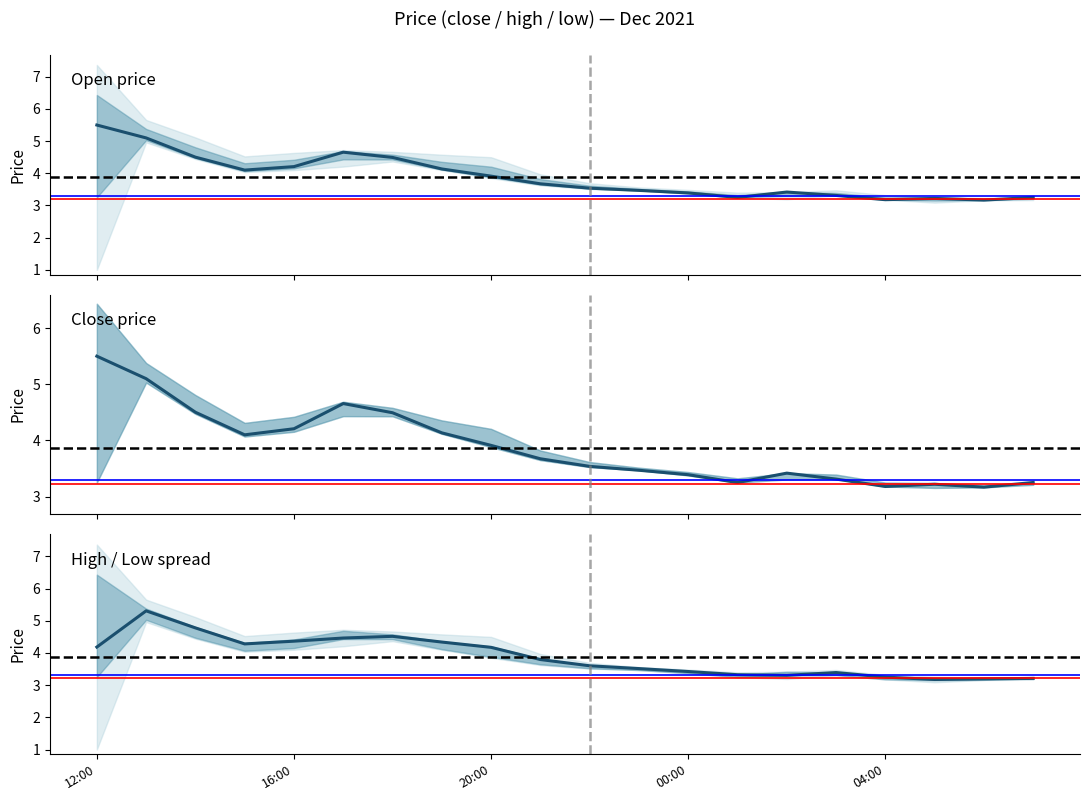

Reading right to left, list all the values displayed in this chart.

close: 2021-12-03 07:00=3.3	2021-12-03 06:00=3.2	2021-12-03 05:00=3.2	2021-12-03 04:00=3.2	2021-12-03 03:00=3.3	2021-12-03 02:00=3.4	2021-12-03 01:00=3.3	2021-12-03 00:00=3.4	2021-12-02 23:00=3.5	2021-12-02 22:00=3.5	2021-12-02 21:00=3.7	2021-12-02 20:00=3.9	2021-12-02 19:00=4.1	2021-12-02 18:00=4.5	2021-12-02 17:00=4.7	2021-12-02 16:00=4.2	2021-12-02 15:00=4.1	2021-12-02 14:00=4.5	2021-12-02 13:00=5.1	2021-12-02 12:00=5.5
high: 2021-12-03 07:00=3.3	2021-12-03 06:00=3.2	2021-12-03 05:00=3.3	2021-12-03 04:00=3.3	2021-12-03 03:00=3.5	2021-12-03 02:00=3.4	2021-12-03 01:00=3.4	2021-12-03 00:00=3.5	2021-12-02 23:00=3.6	2021-12-02 22:00=3.7	2021-12-02 21:00=4.0	2021-12-02 20:00=4.5	2021-12-02 19:00=4.6	2021-12-02 18:00=4.7	2021-12-02 17:00=4.7	2021-12-02 16:00=4.6	2021-12-02 15:00=4.5	2021-12-02 14:00=5.1	2021-12-02 13:00=5.7	2021-12-02 12:00=7.4
low: 2021-12-03 07:00=3.2	2021-12-03 06:00=3.2	2021-12-03 05:00=3.1	2021-12-03 04:00=3.2	2021-12-03 03:00=3.3	2021-12-03 02:00=3.2	2021-12-03 01:00=3.3	2021-12-03 00:00=3.4	2021-12-02 23:00=3.5	2021-12-02 22:00=3.5	2021-12-02 21:00=3.6	2021-12-02 20:00=3.9	2021-12-02 19:00=4.1	2021-12-02 18:00=4.4	2021-12-02 17:00=4.2	2021-12-02 16:00=4.1	2021-12-02 15:00=4.0	2021-12-02 14:00=4.4	2021-12-02 13:00=5.0	2021-12-02 12:00=1.0